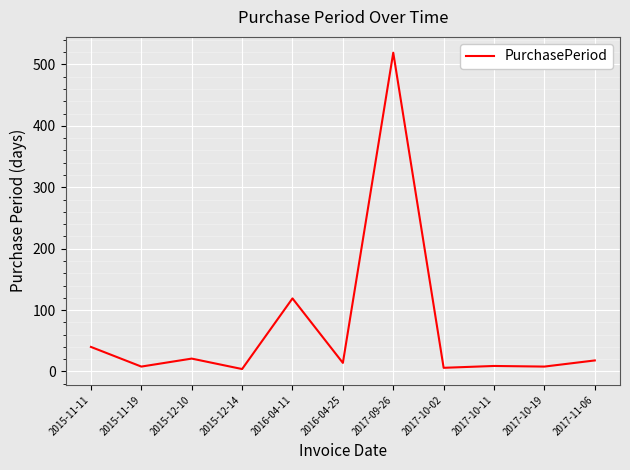

Where is the first local maximum?

2015-12-10